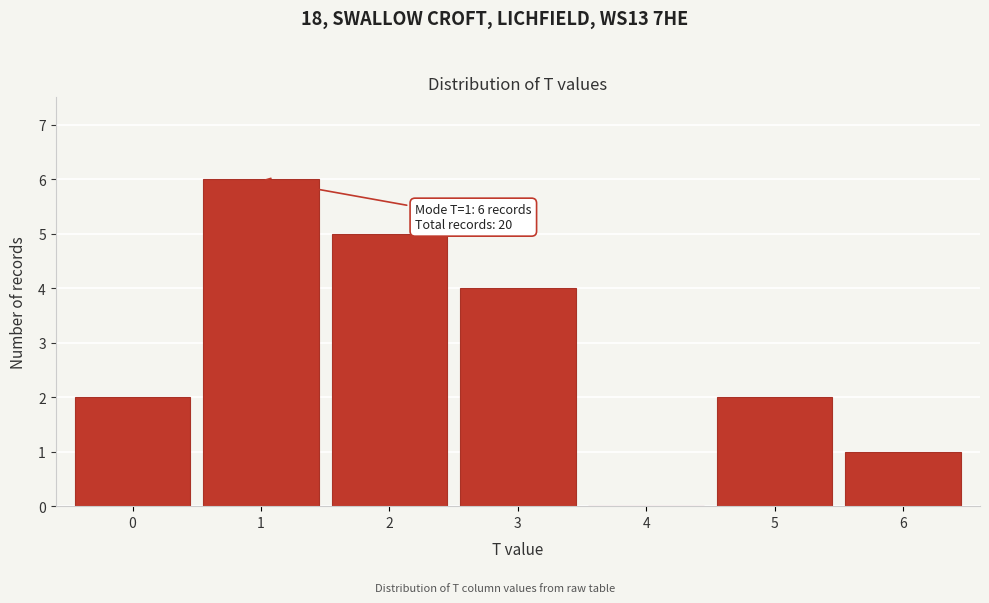

Reading right to left, transcribe all the data shown in this chart.

6=1	5=2	4=0	3=4	2=5	1=6	0=2